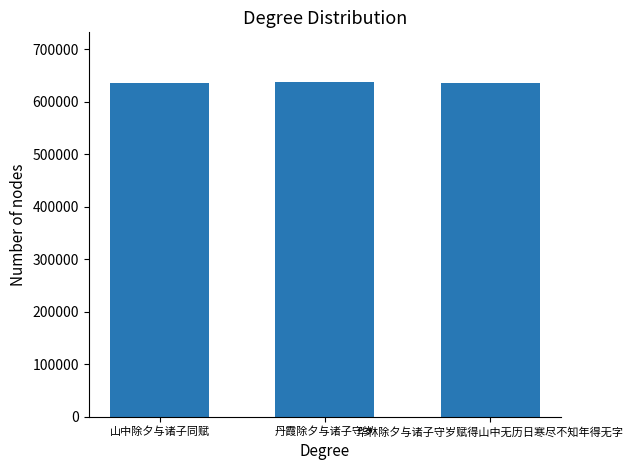

At which label is the value closest to 636212?

华林除夕与诸子守岁赋得山中无历日寒尽不知年得无字